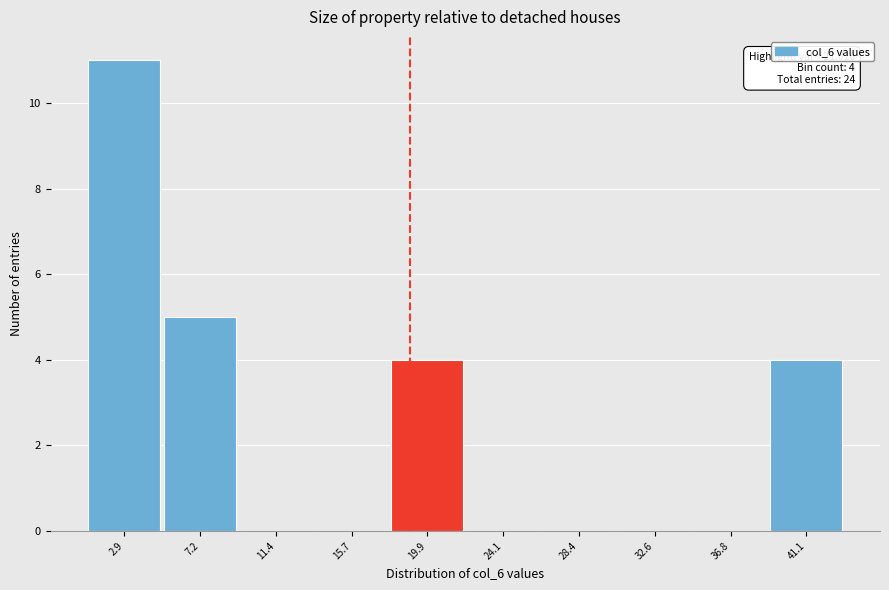

Reading left to right, what are all the values shown in this chart?

2.9=11	7.2=5	11.4=0	15.7=0	19.9=4	24.1=0	28.4=0	32.6=0	36.8=0	41.1=4